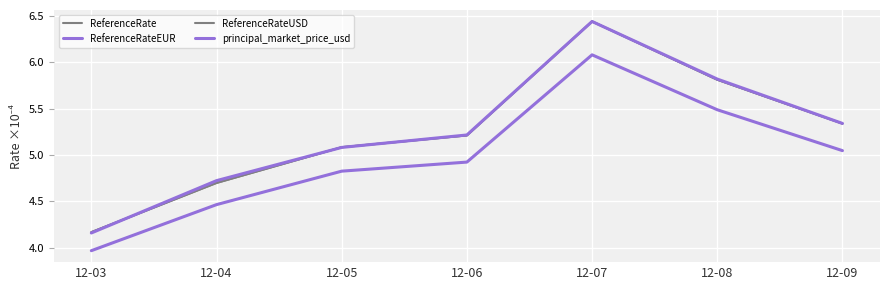

What is the total value across all series at 12-05?

20.1